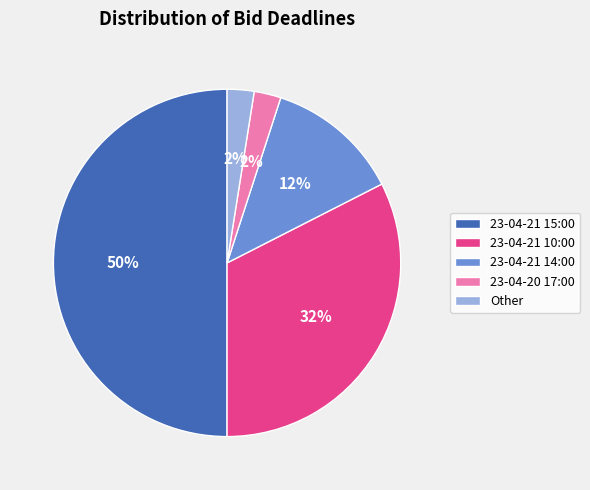

How many slices are in this pie chart?

5